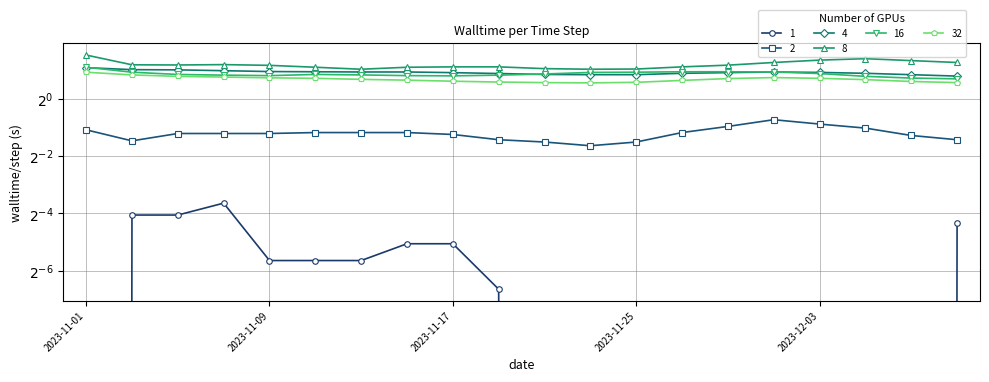

The Row 1 series shows 0.0 at 2. True or false?

False